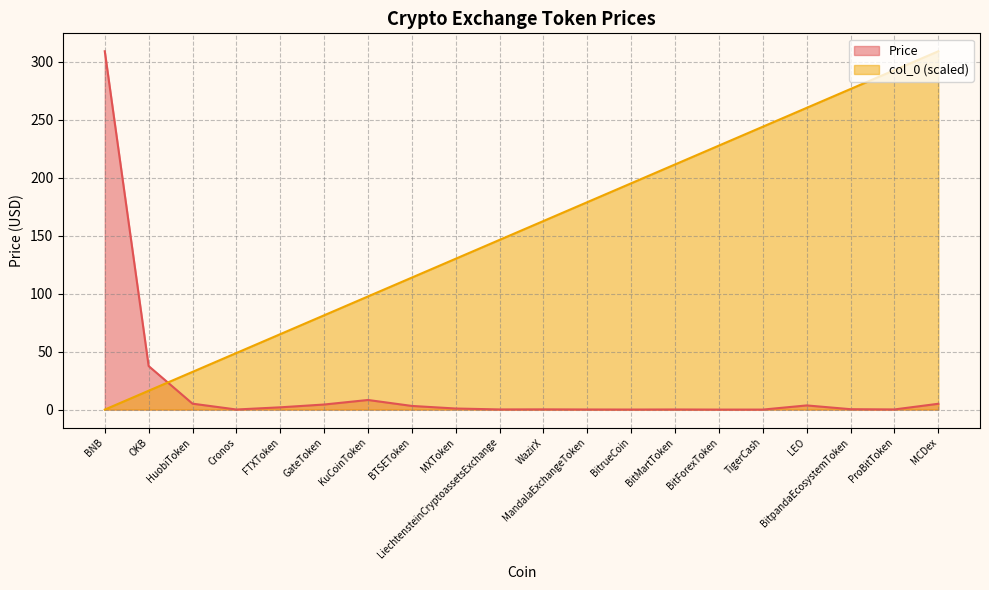

What is the label of the 16th point from the left?

TigerCash